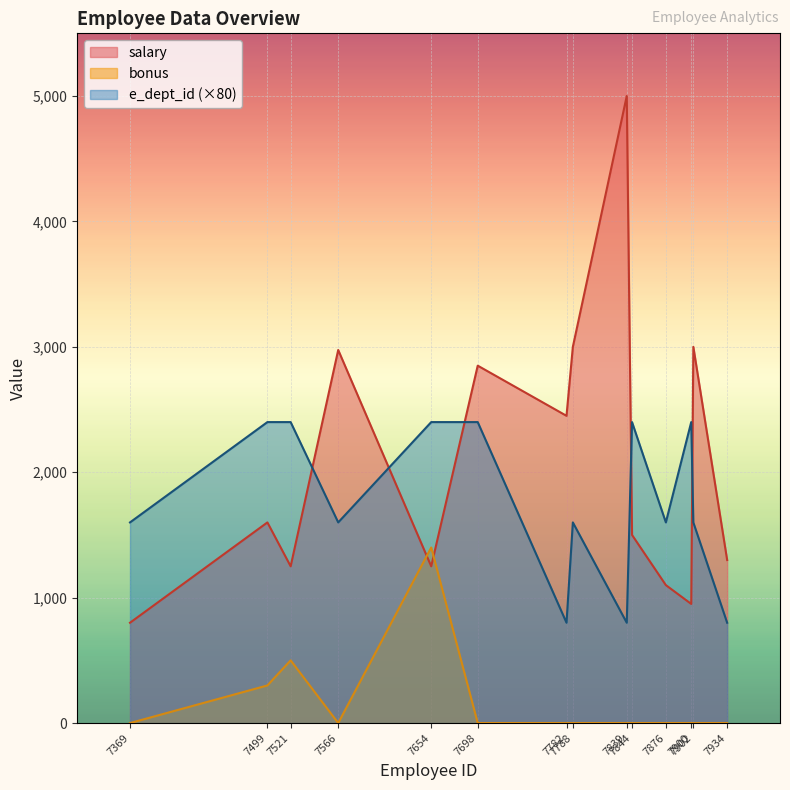

How many data points in bonus are above 0?

3